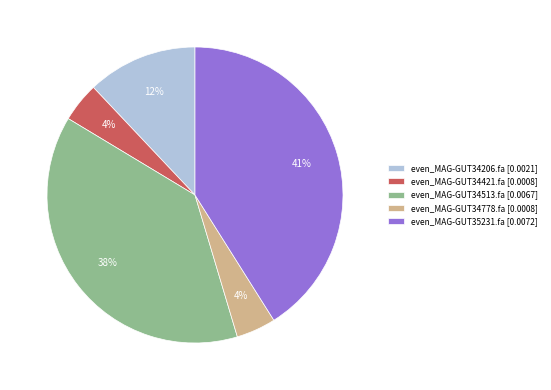

To the nearest percent, what is the average slice percentage?

20%